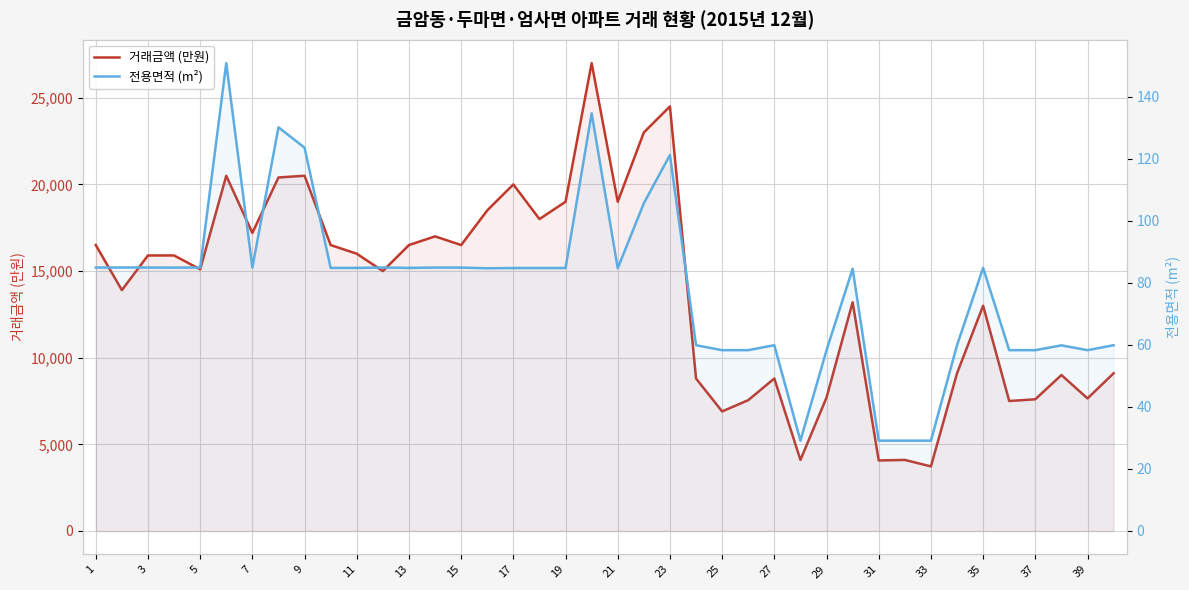

What is the difference between the highest and lowest values at 33?

19915.2